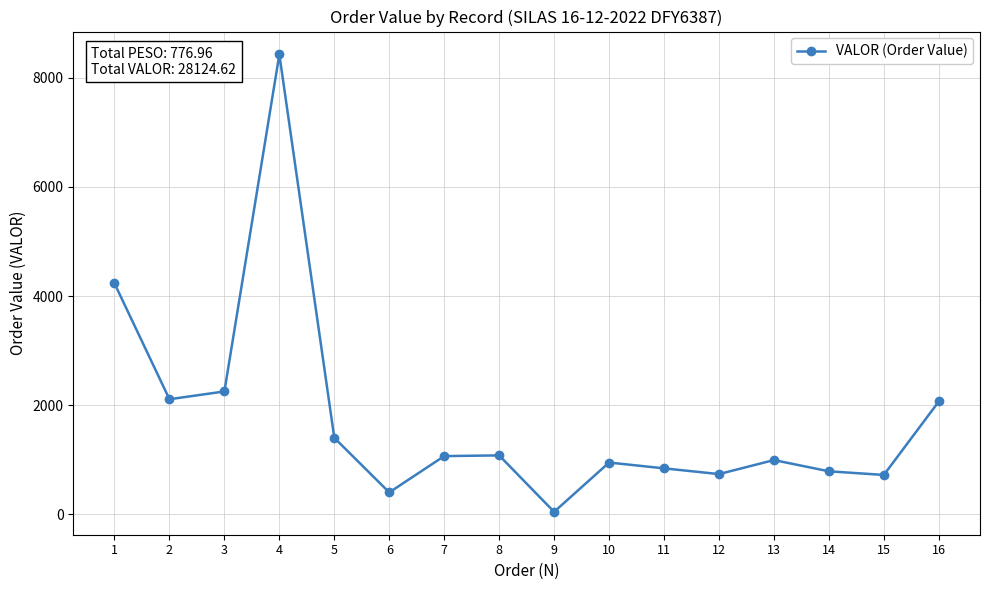

What is the change in value from 5 to 14?

-613.1